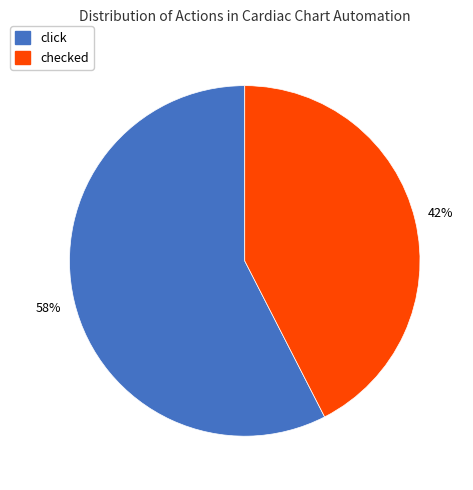

Combined, do click and checked account for over 50%?

Yes